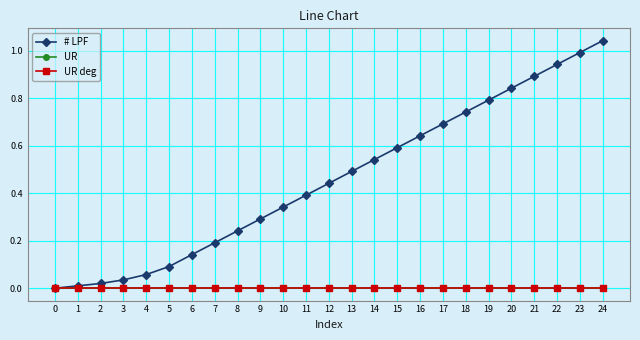

Which series has the largest total across all categories?

# LPF